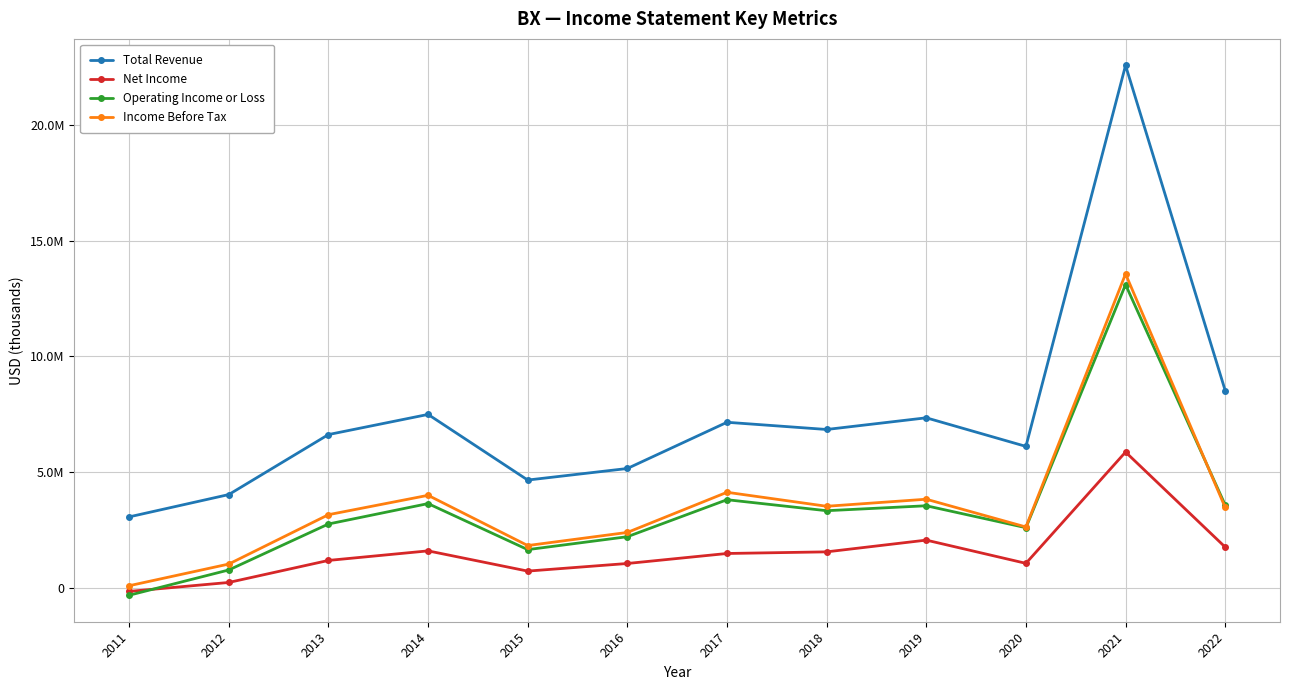

At which category is the sum across all series the highest?

2021